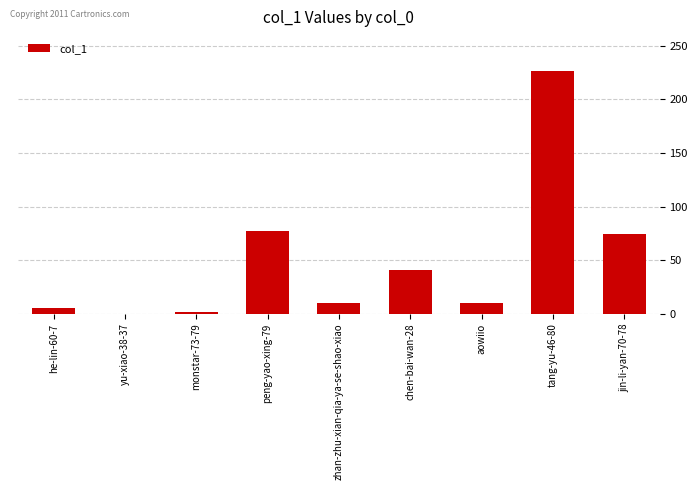

Which label corresponds to the largest value in the chart?

tang-yu-46-80